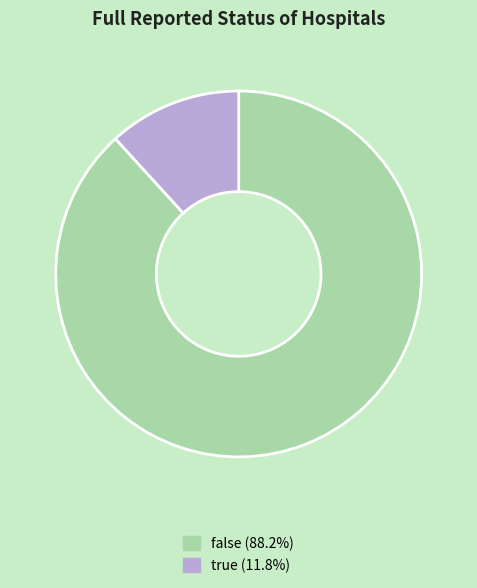

Does false represent more than half of the total?

Yes